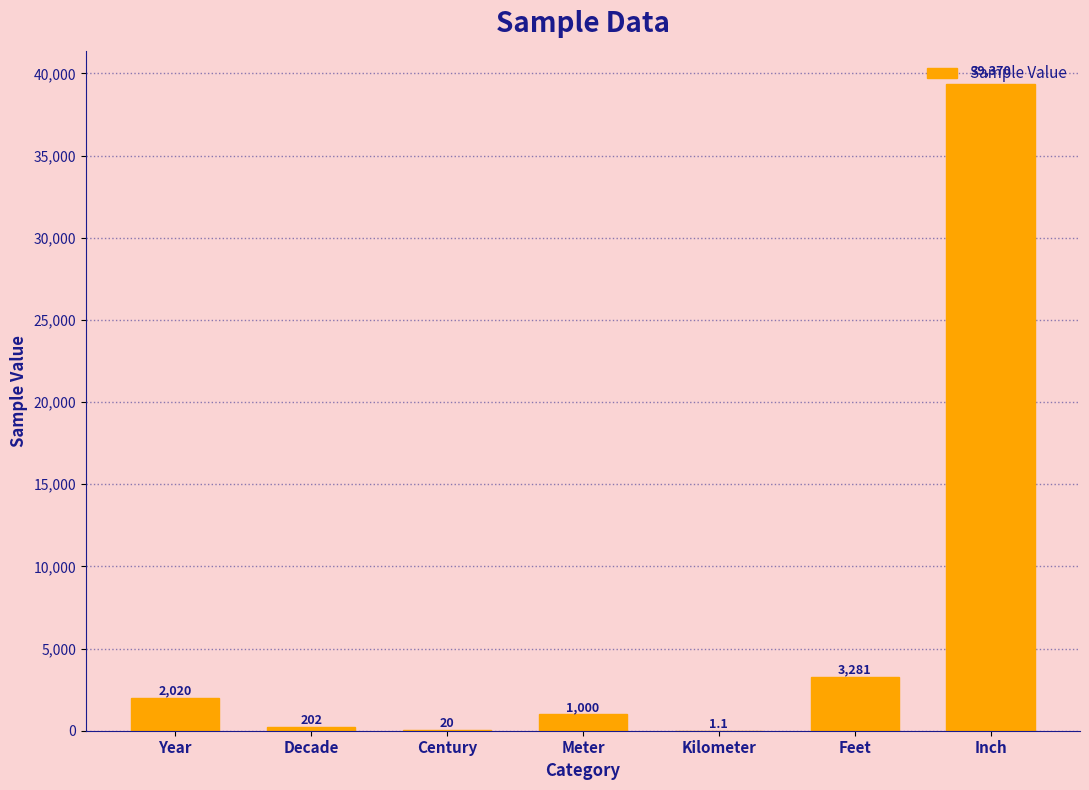

At which label is the value closest to 19685?

Feet